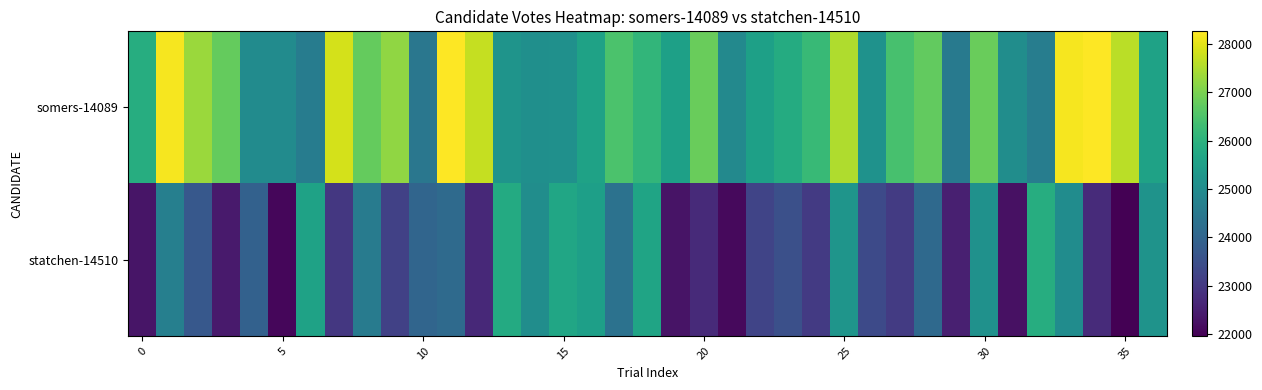

Reading left to right, transcribe all the data shown in this chart.

somers-14089: 25875.2	28179.9	27305.0	26771.6	25001.1	25001.0	24609.3	27841.7	26781.5	27209.3	24459.3	28256.6	27706.8	25226.4	25104.3	25110.6	25594.0	26476.0	26104.8	25541.9	26824.4	24935.0	25545.6	25842.4	26201.3	27517.7	25175.7	26433.9	26746.7	24562.8	26807.2	25059.1	24637.2	28172.5	28239.5	27610.6	25595.5
statchen-14510: 22332.7	24678.9	23702.6	22430.2	23922.7	22079.6	25579.3	22977.1	24592.1	23188.8	24022.3	24128.8	22681.4	25820.3	25042.5	25700.0	25521.3	24333.6	25629.5	22296.0	22725.9	22122.9	23243.3	23496.7	23027.4	25257.0	23369.0	23065.7	24112.8	22505.7	25150.8	22240.2	25889.5	25031.0	22736.9	21964.1	25203.8